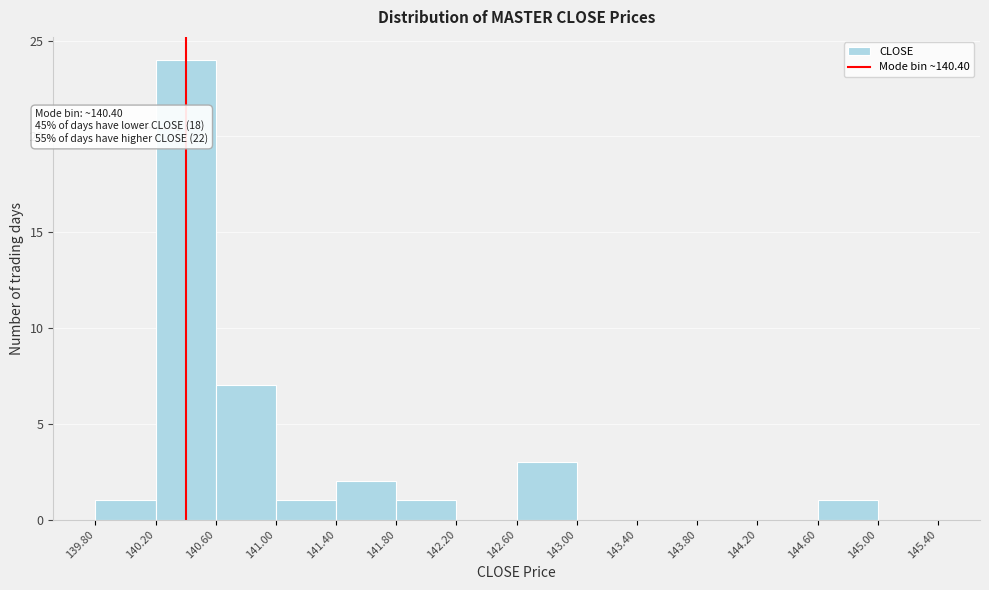

Which range on the x-axis has the tallest bar?

140.20 to 140.60